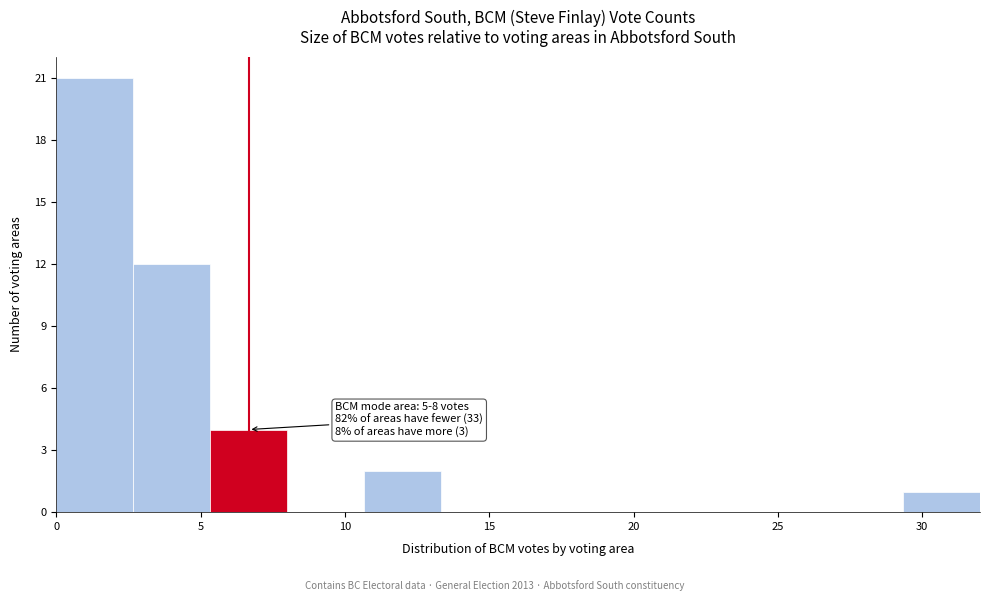

Which range on the x-axis has the tallest bar?

0.0 to 2.5